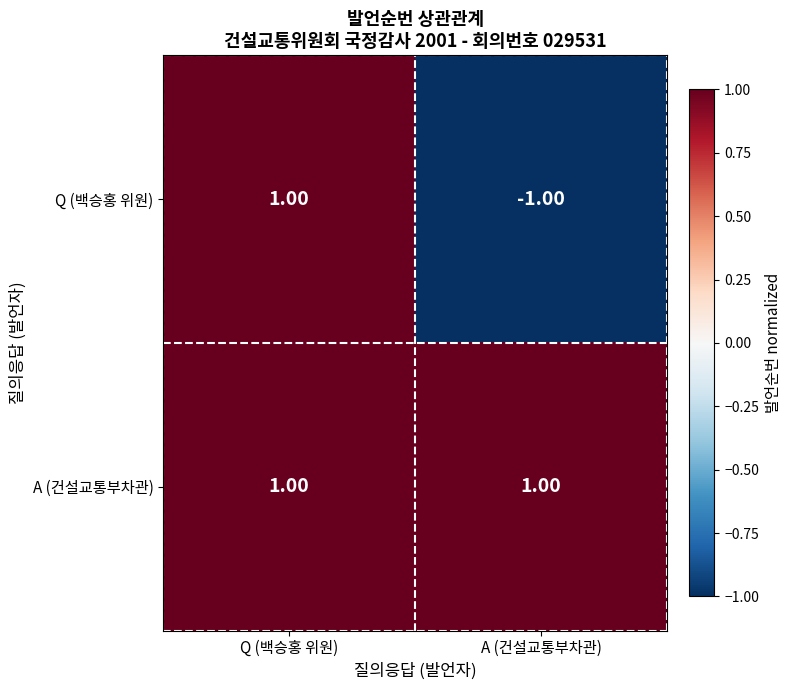

At which category is the sum across all series the highest?

Q (백승홍 위원)